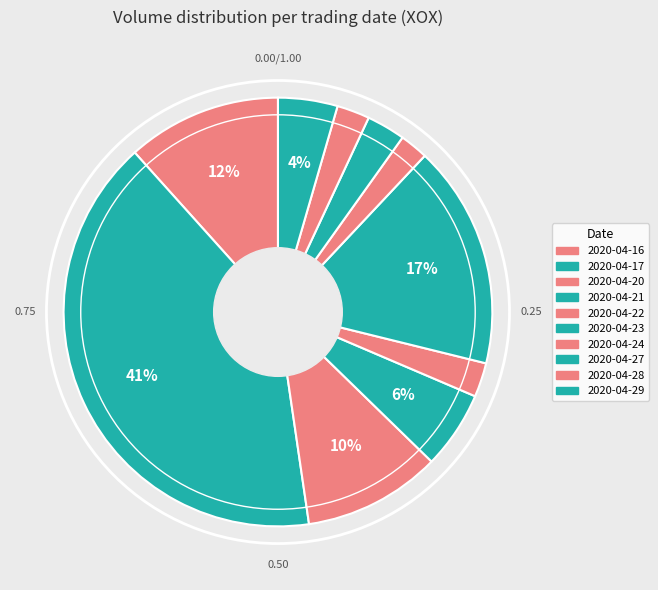

How many slices are in this pie chart?

10